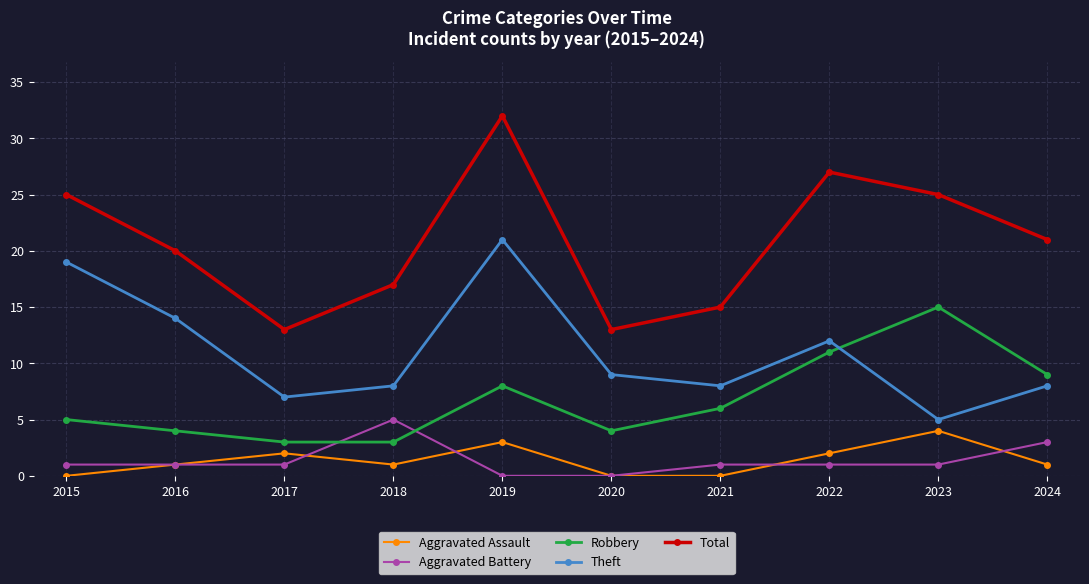

Is it true that Aggravated Assault equals 6 at 2023?

False